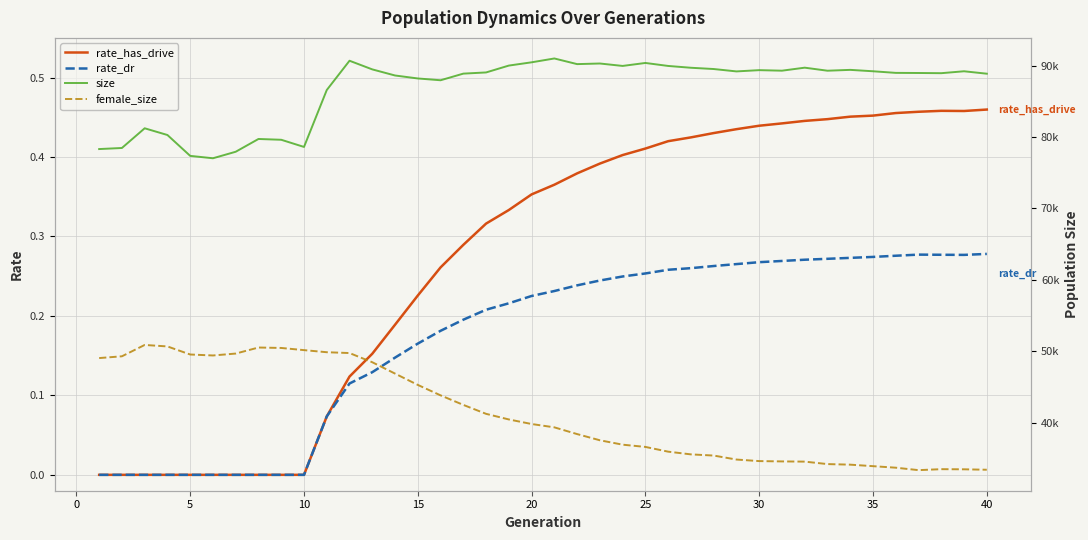

True or false: size has more than 0 interior local peaks.

True